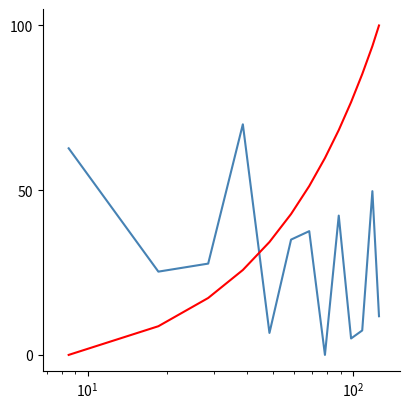

What is the greatest value displayed?

100.0